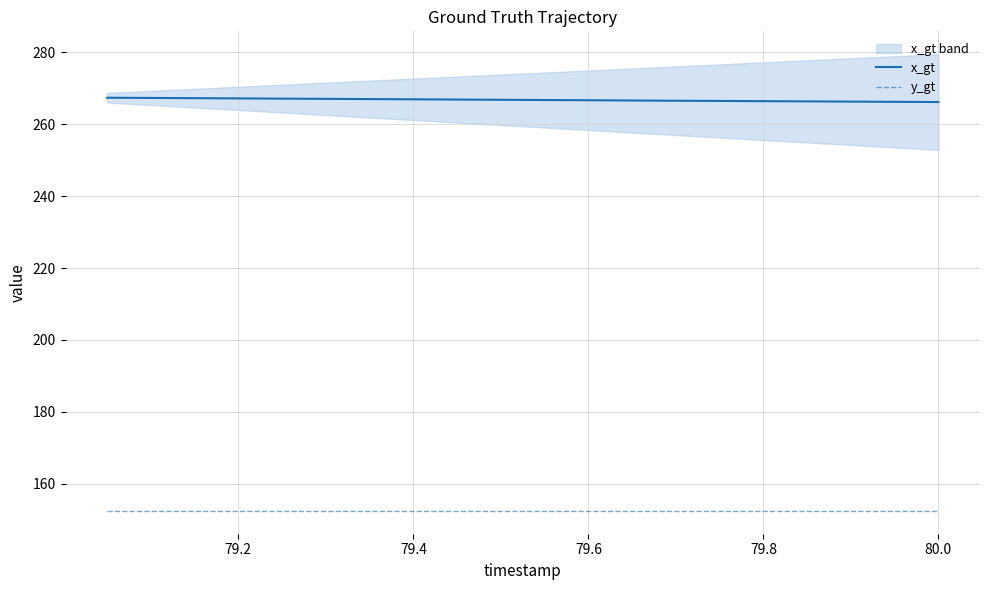

True or false: y_gt and x_gt cross at least once.

False